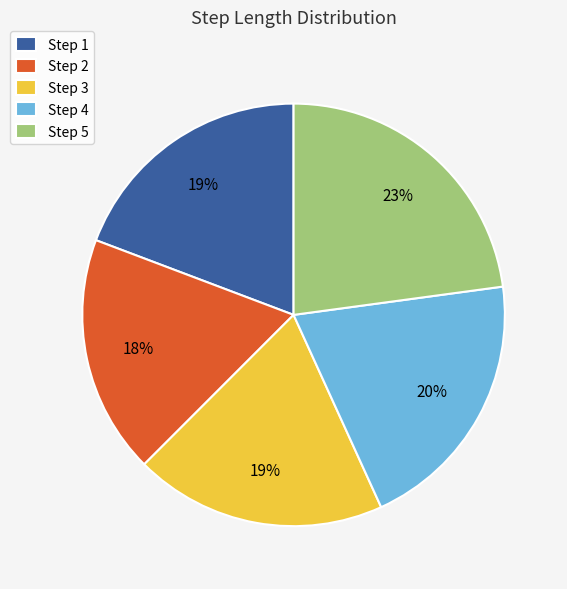

What percentage is the Step 2 slice, to the nearest percent?

18%